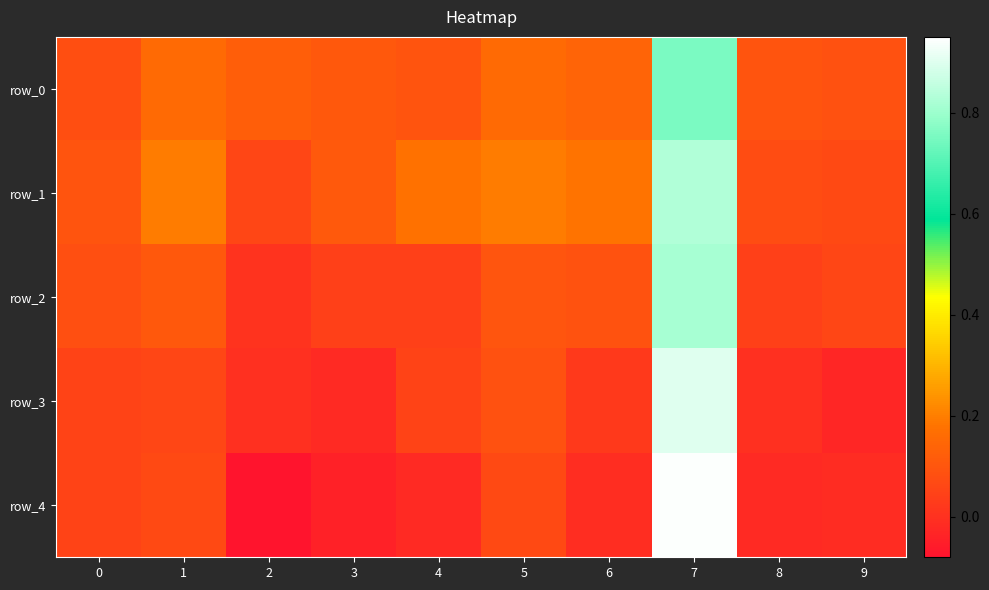

What is the difference between the highest and lowest values at 9?

0.1